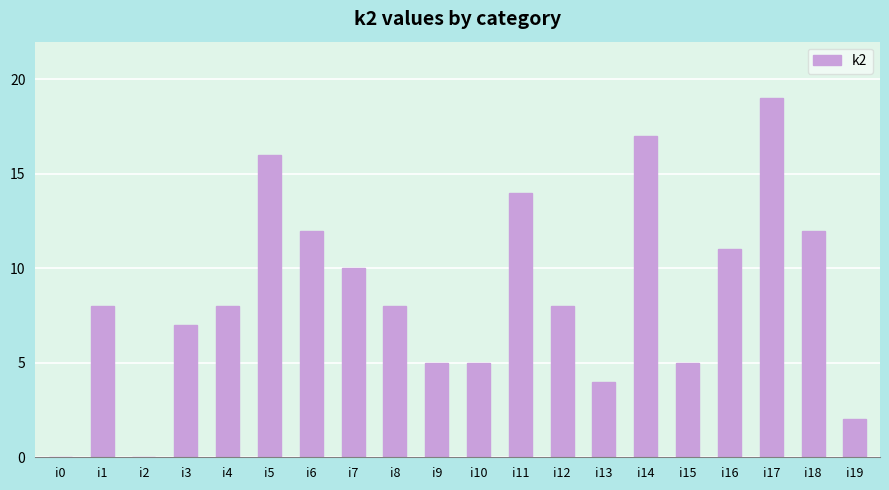

Approximately how many times larger is the value at i8 compared to i7?

0.8